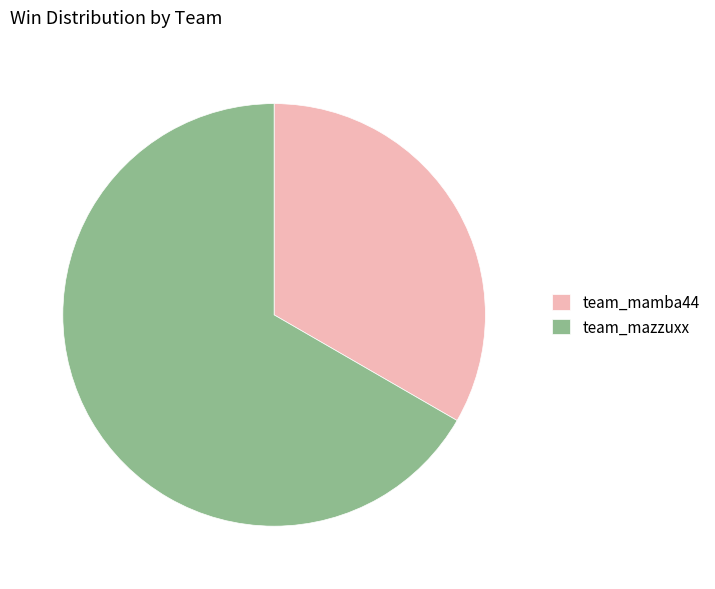

Which slice is the largest?

team_mazzuxx